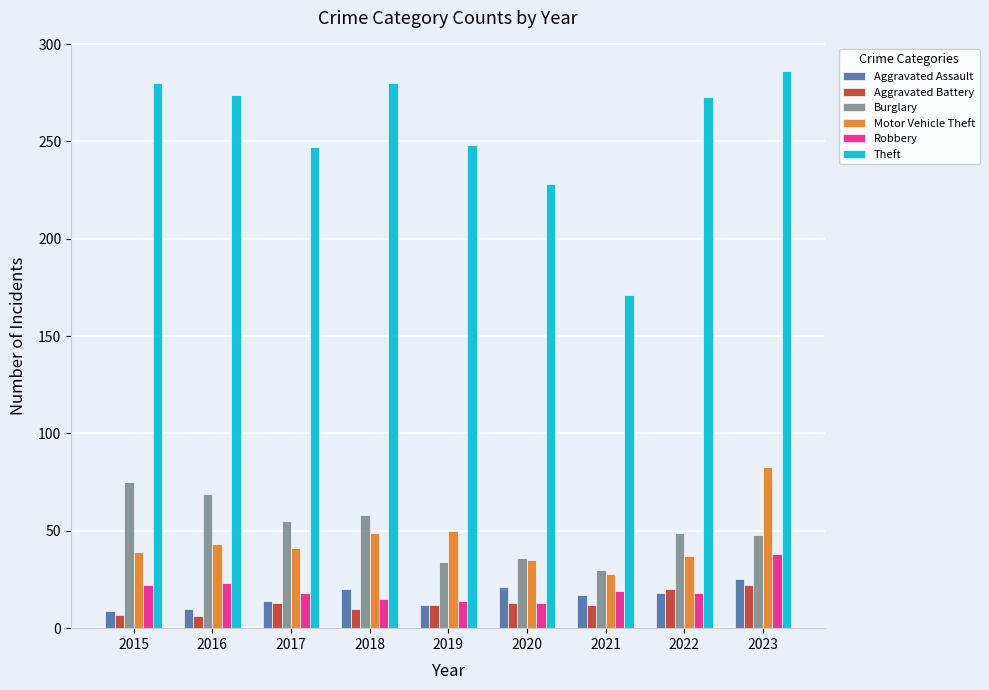

Which category has the lowest value in the Motor Vehicle Theft series?

2021